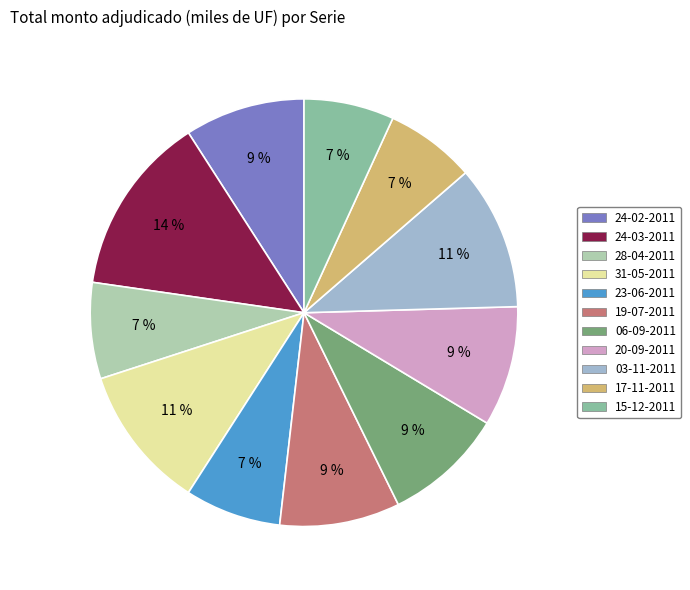

Does 24-02-2011 represent more than half of the total?

No